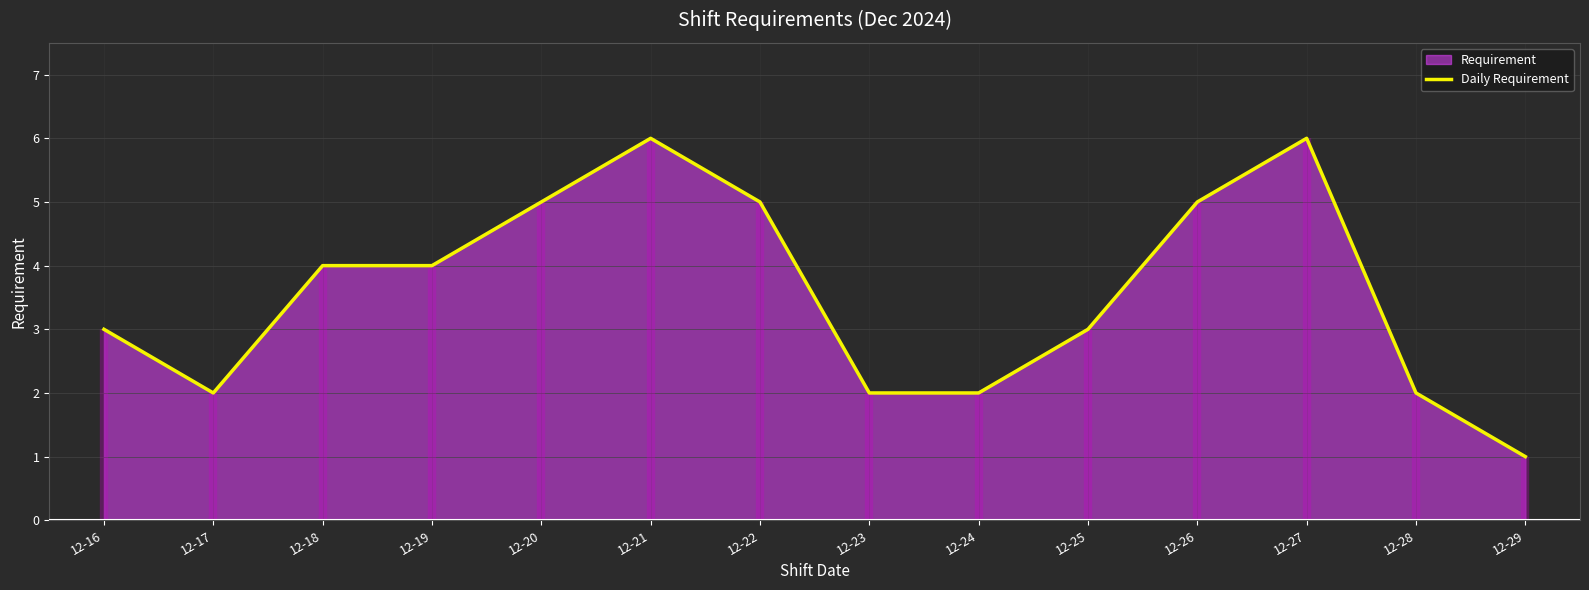

Which label corresponds to the smallest value in the chart?

12-29